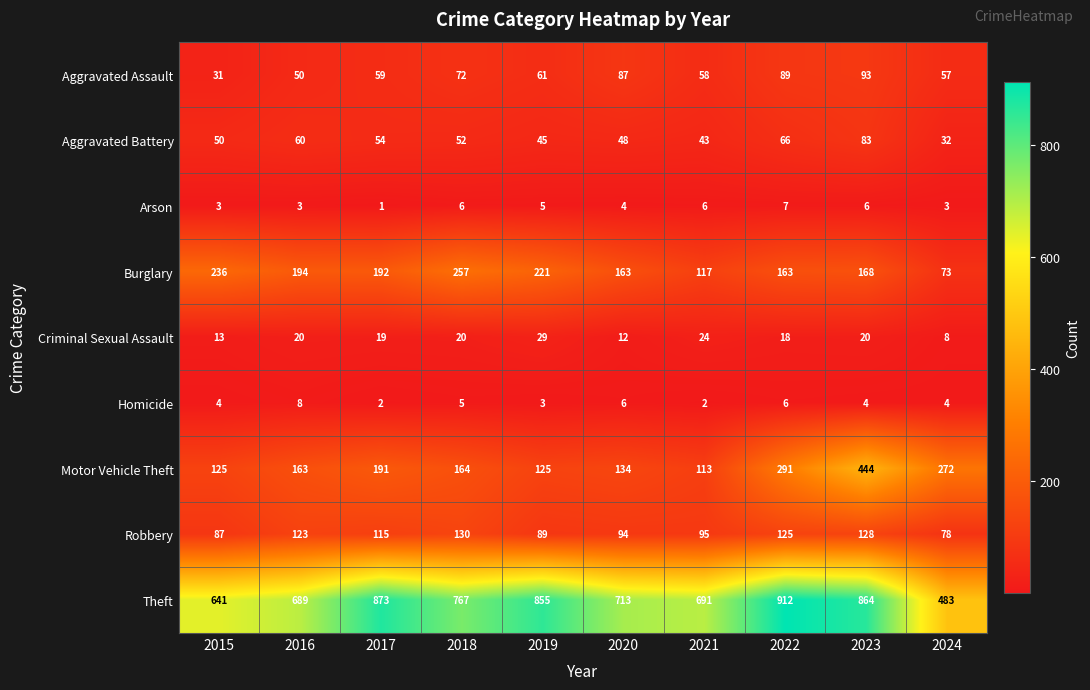

What is the difference between the highest and lowest values at 2020?

709